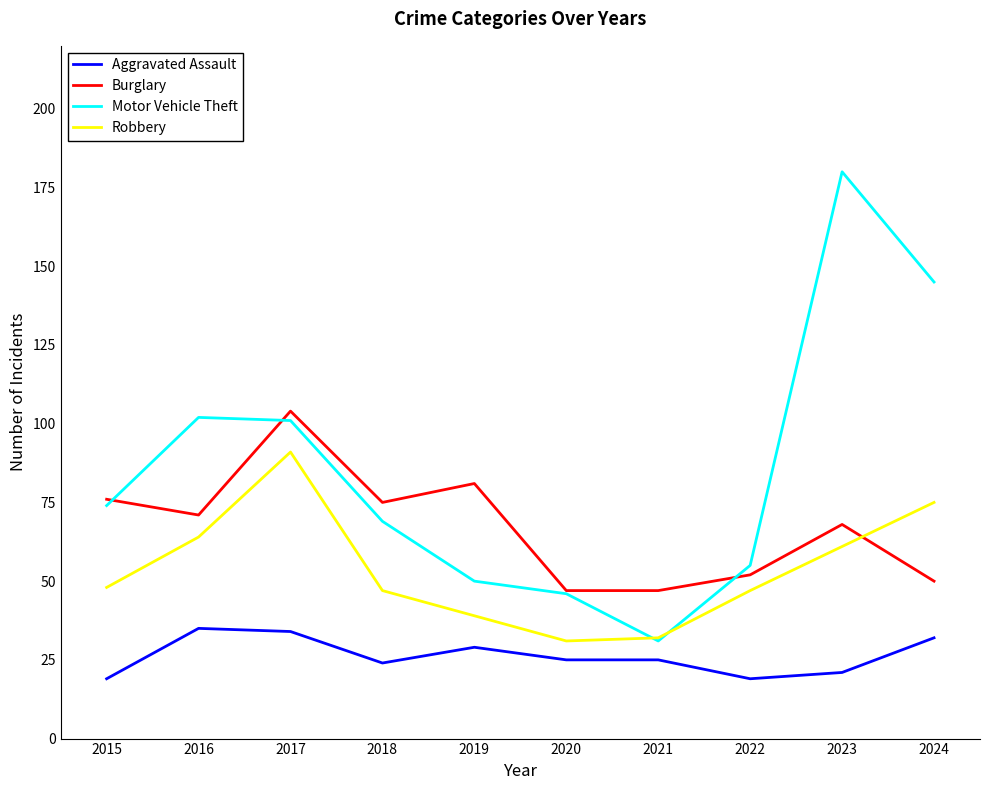

At 2015, list the series in order from largest to smallest.

Burglary, Motor Vehicle Theft, Robbery, Aggravated Assault